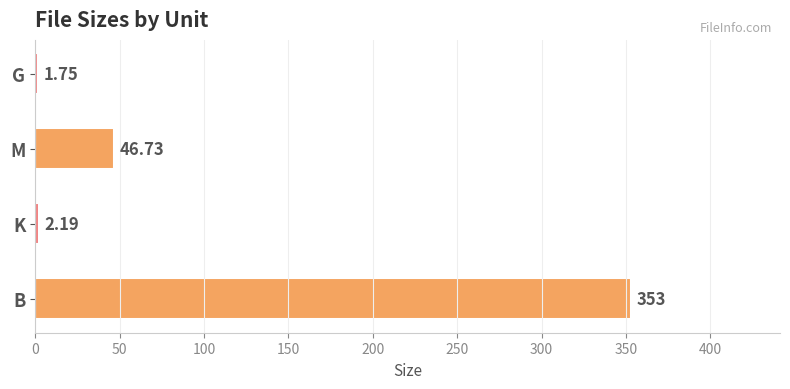

Where is the data nearest to the value 177?

M